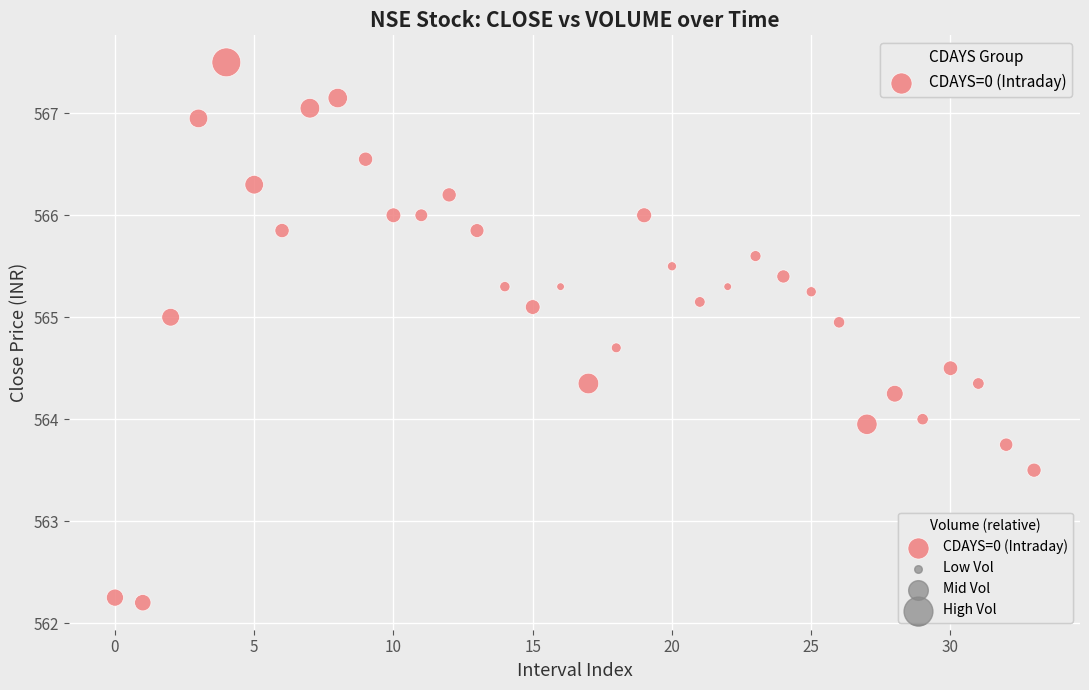

What is the range of Y values (max minus min)?

5.3